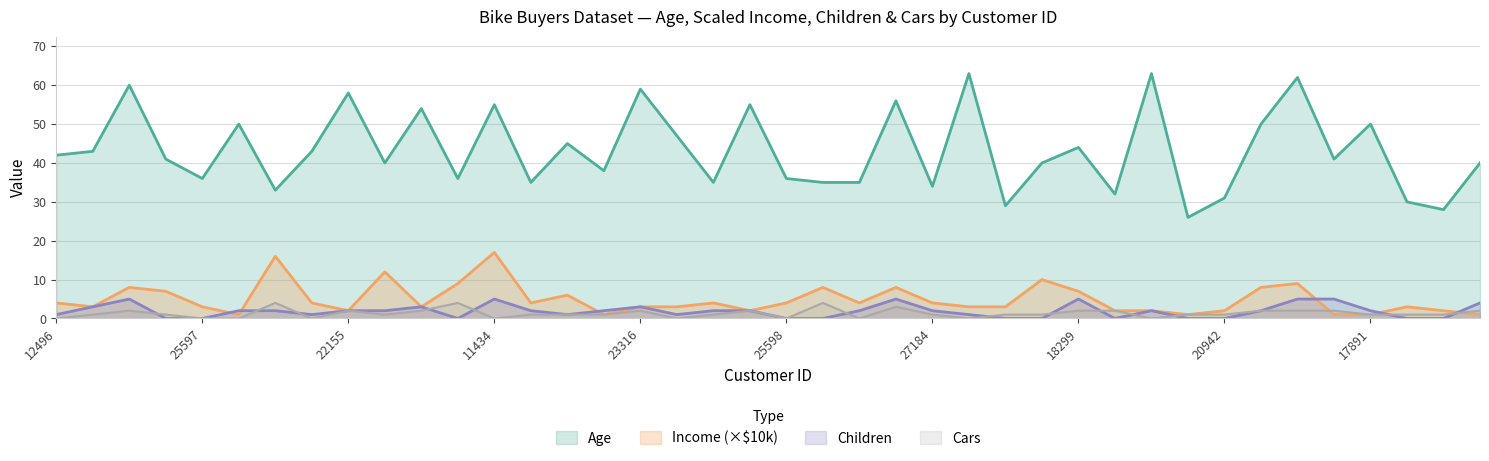

What position from the left is 22400?

32